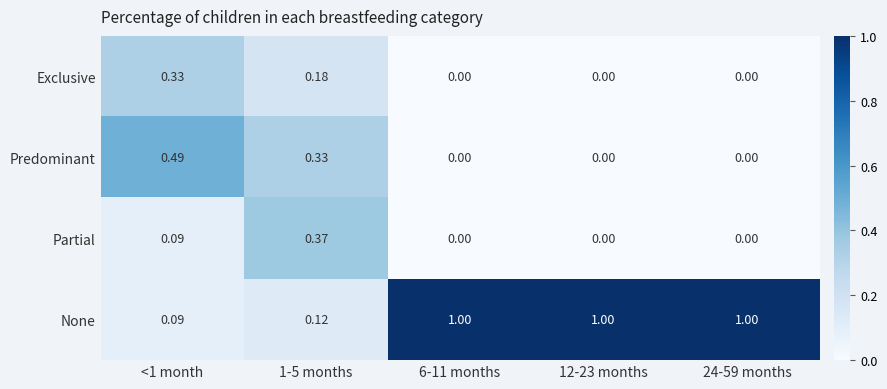

At 1-5 months, list the series in order from smallest to largest.

None, Exclusive, Predominant, Partial